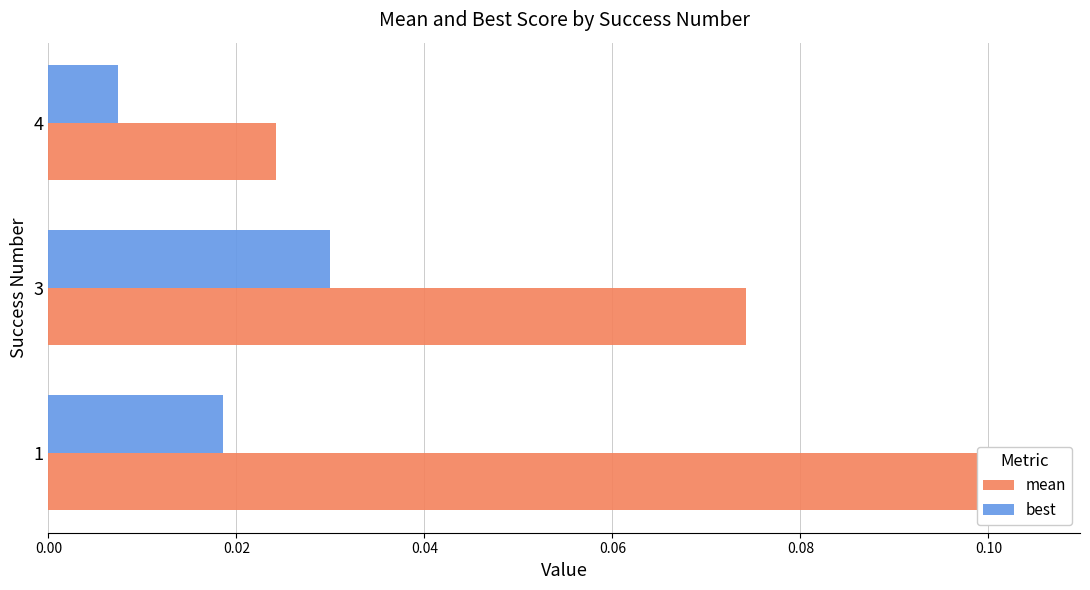

What are all the series names shown in the legend?

mean, best